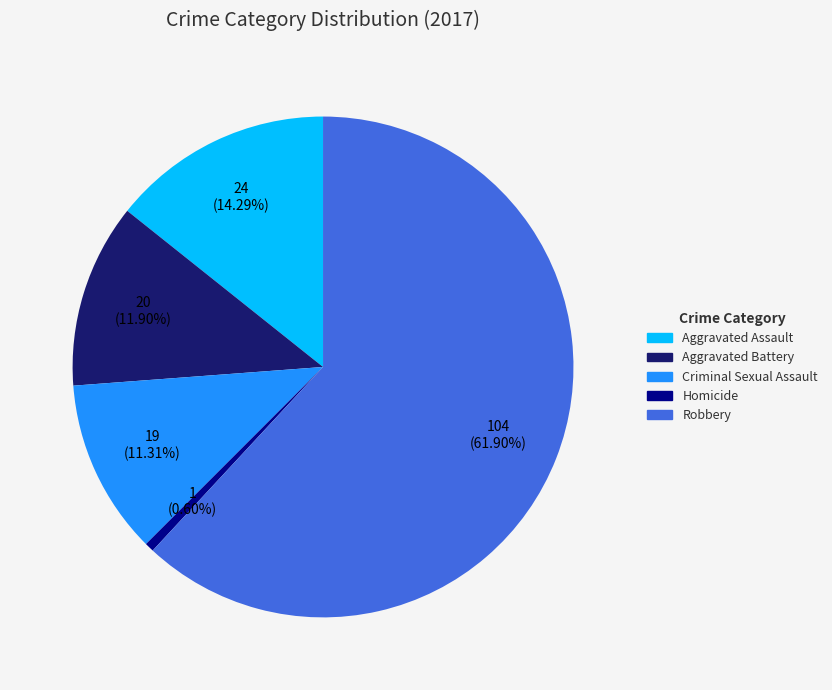

Between Aggravated Assault and Aggravated Battery, which is larger?

Aggravated Assault